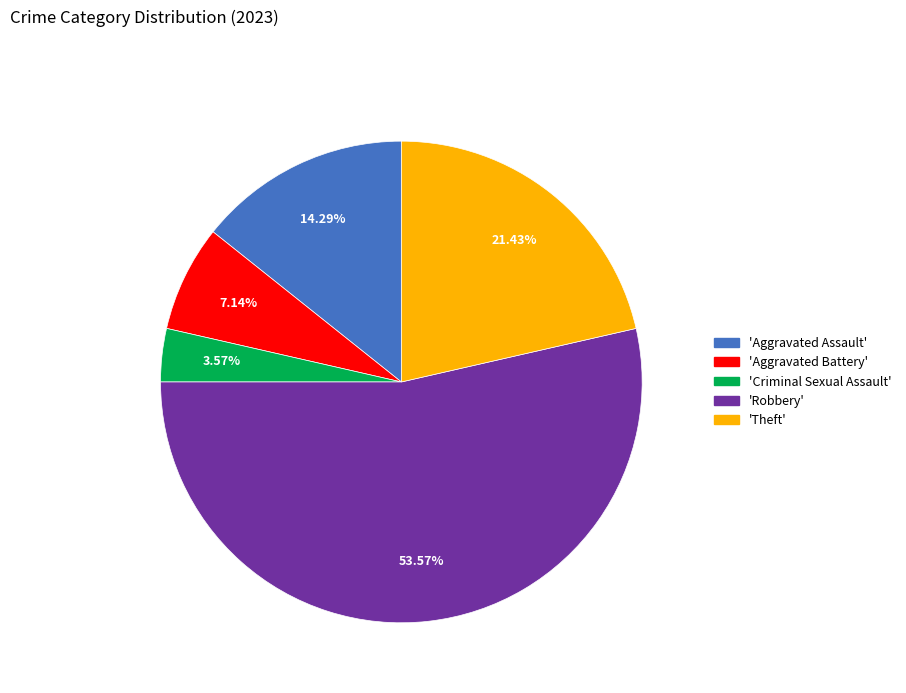

Is there any slice that represents more than half of the pie?

Yes